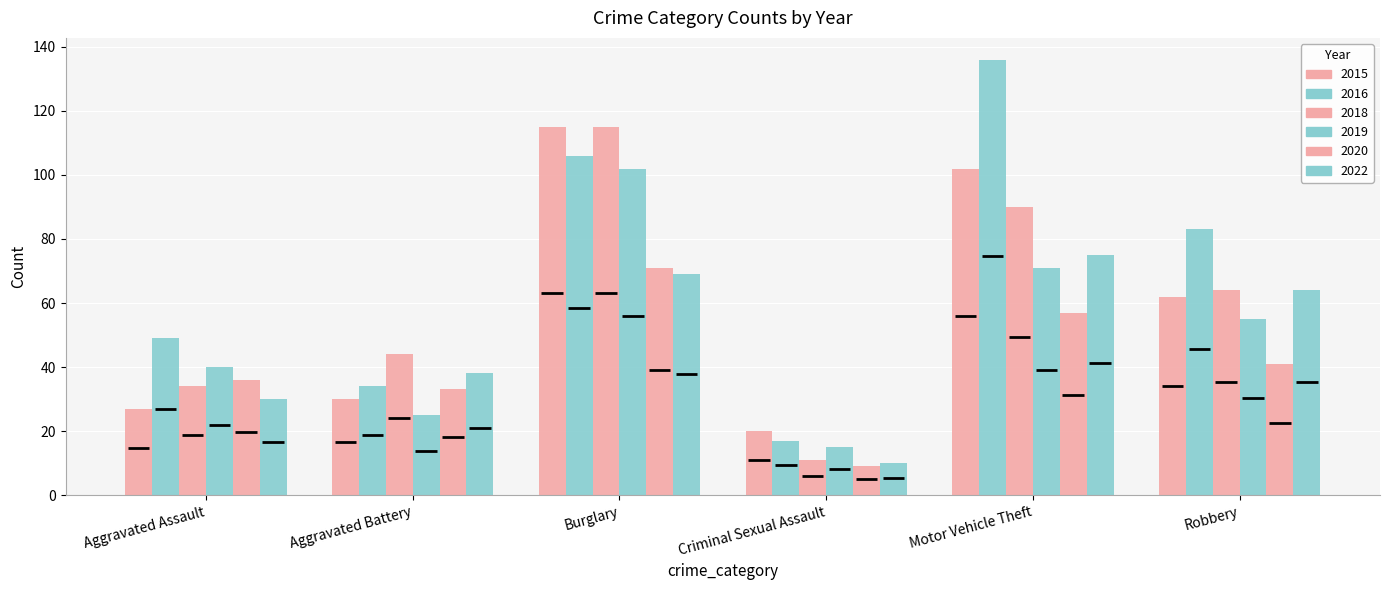

How many distinct data groups are displayed?

6